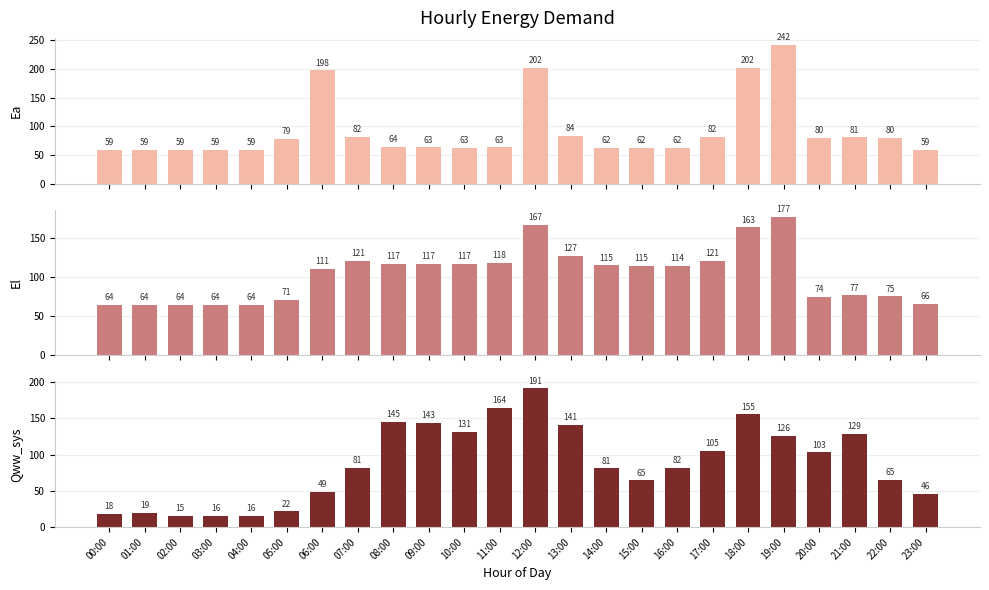

Between 14:00 and 07:00, which is larger?

07:00